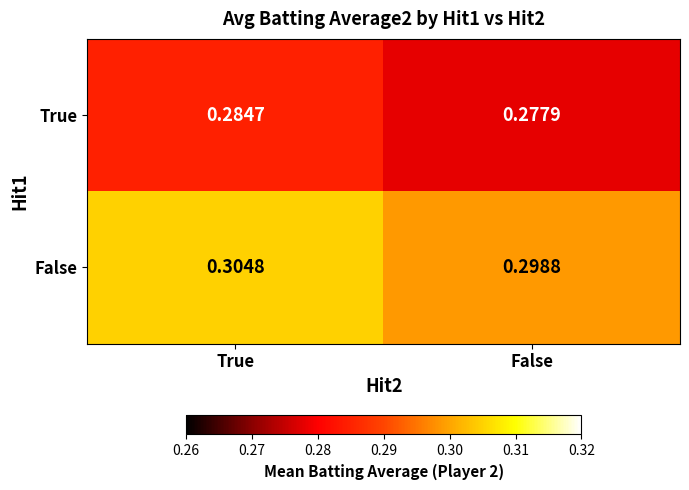

List the series in order of their peak value, lowest first.

True, False